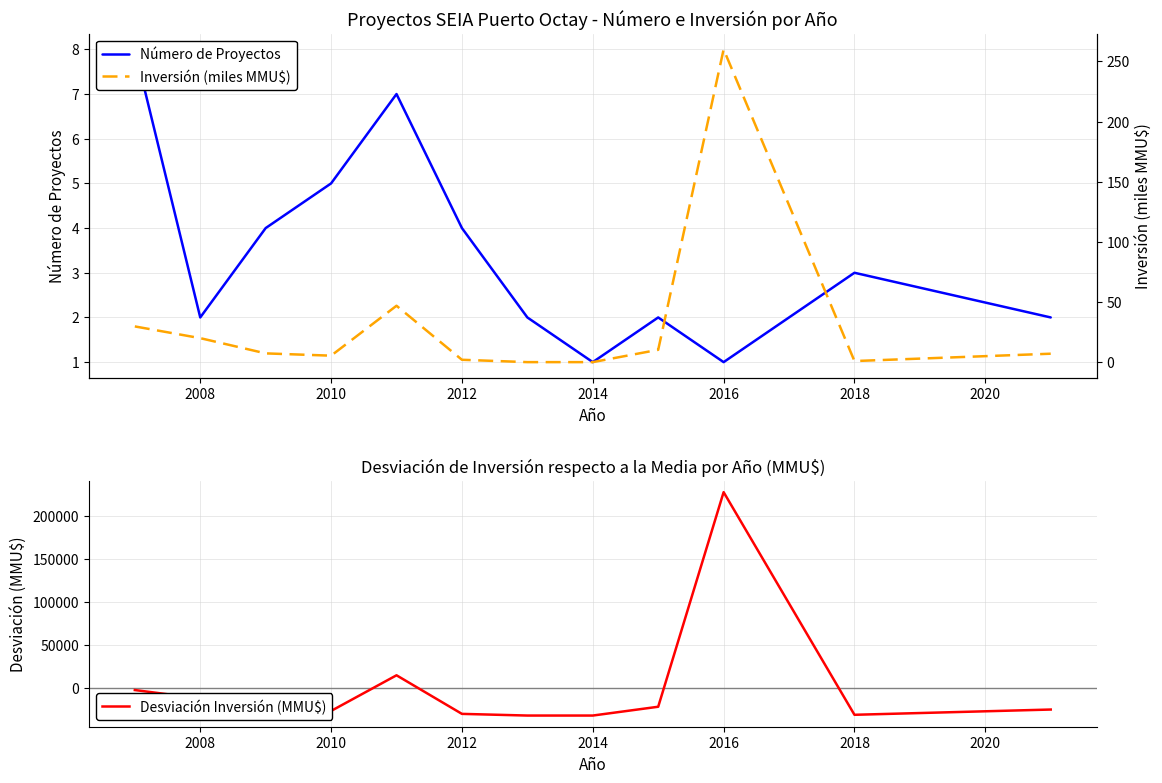

What are all the series names shown in the legend?

Número de Proyectos, Desviación Inversión (MMU$), Inversión (miles MMU$)